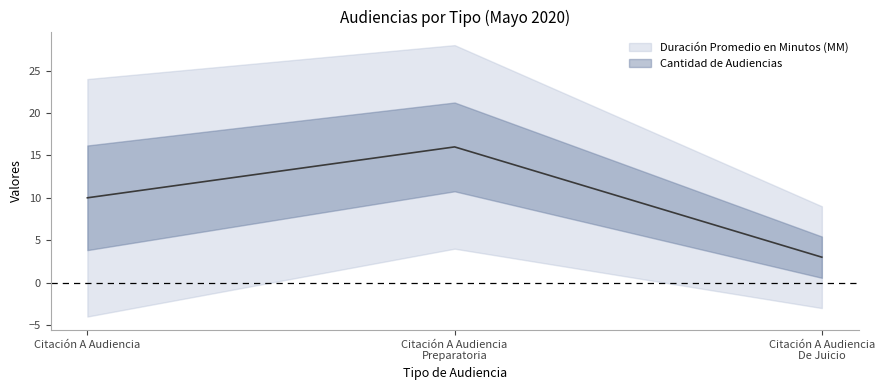

How many lines are shown in the chart?

1